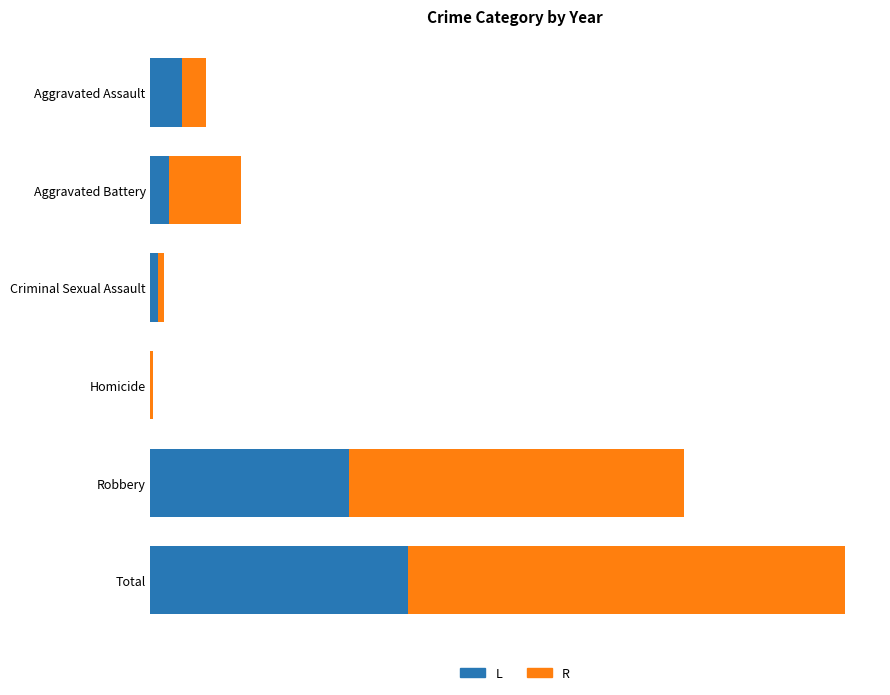

What are all the series names shown in the legend?

L, R